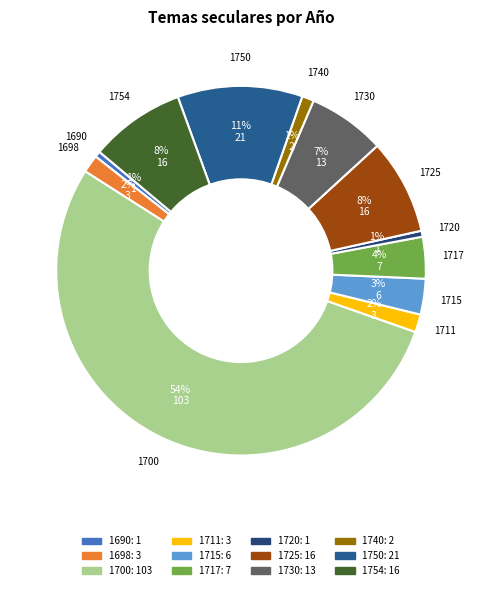

To the nearest percent, what percentage of the pie is 1750?

11%